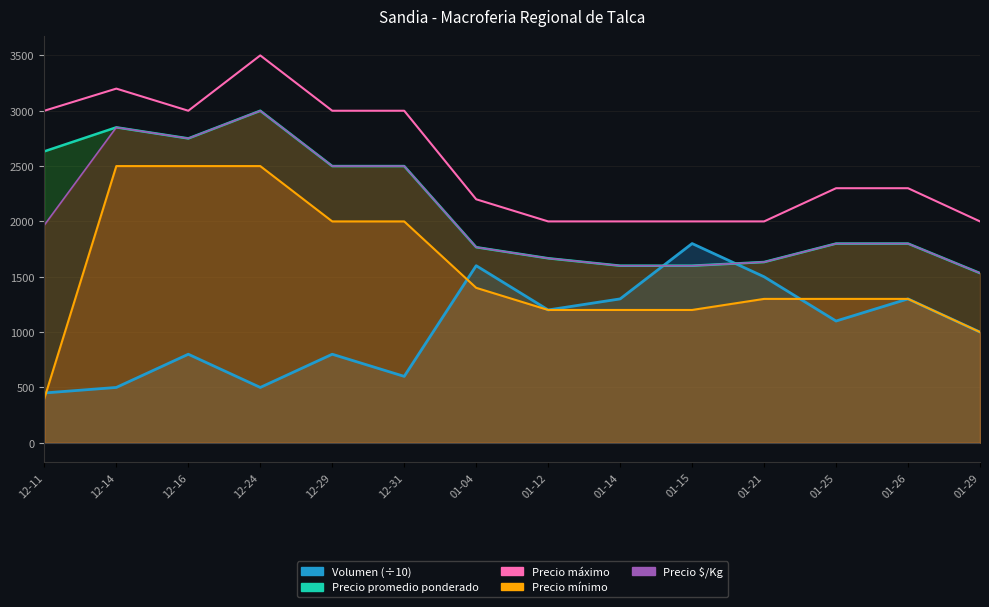

What is the sum of all values?

35500